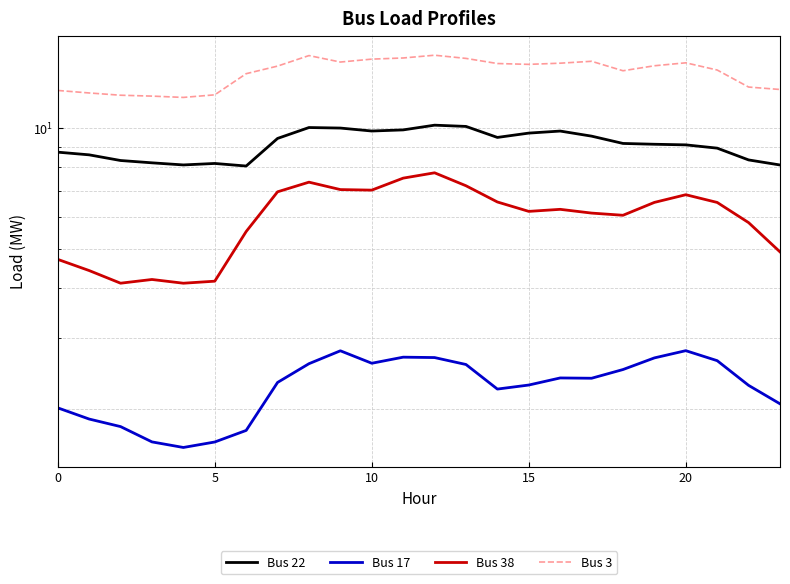

Rank the series at 13 from highest to lowest value.

Bus 3, Bus 22, Bus 38, Bus 17